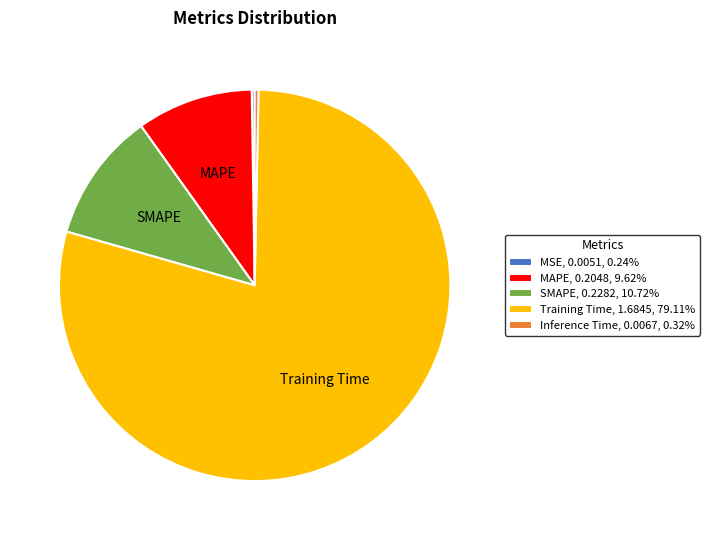

Does MAPE, 0.2048, 9.62% represent more than half of the total?

No